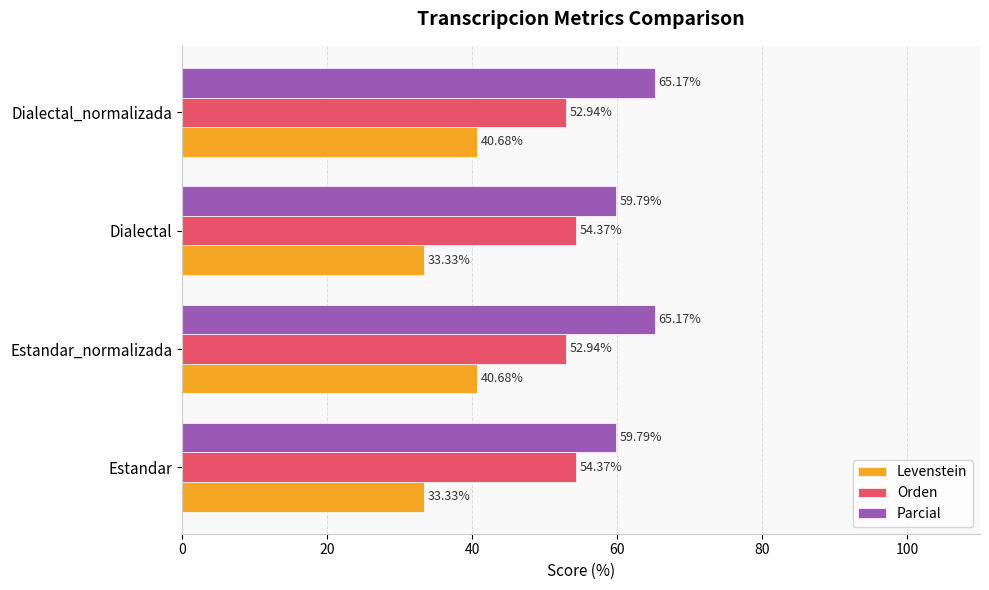

Rank the series by their average value, from lowest to highest.

Levenstein, Orden, Parcial